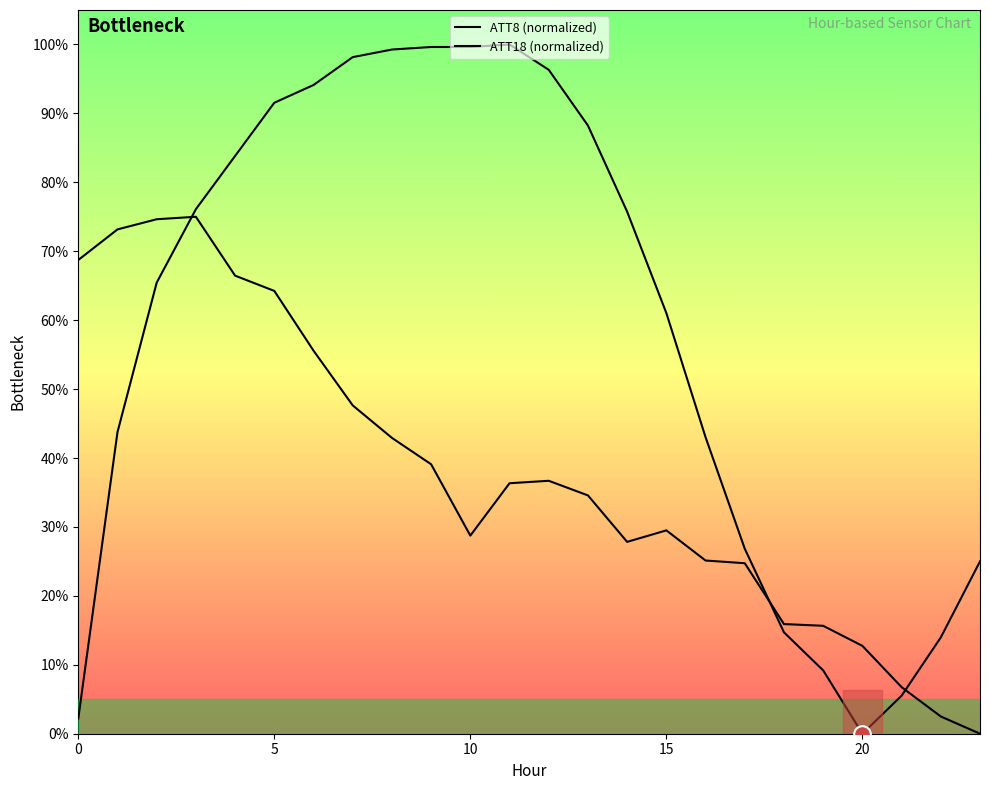

At how many categories does at least one series exceed 0?

24